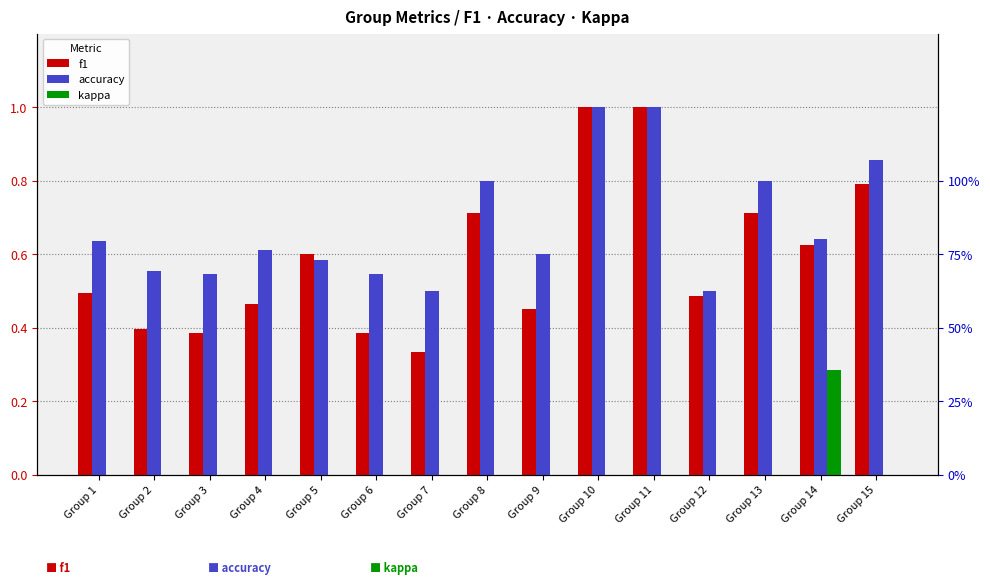

What are all the series names shown in the legend?

f1, accuracy, kappa